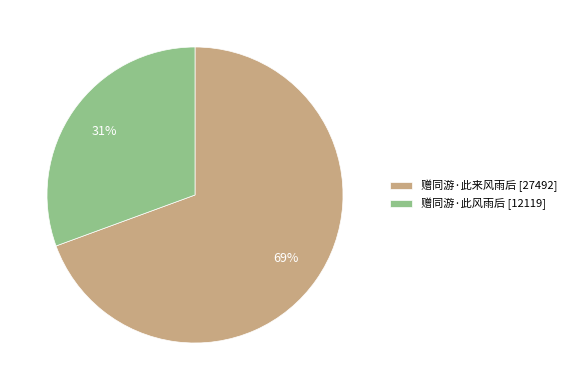

To the nearest percent, what portion does 赠同游·此风雨后 represent?

31%